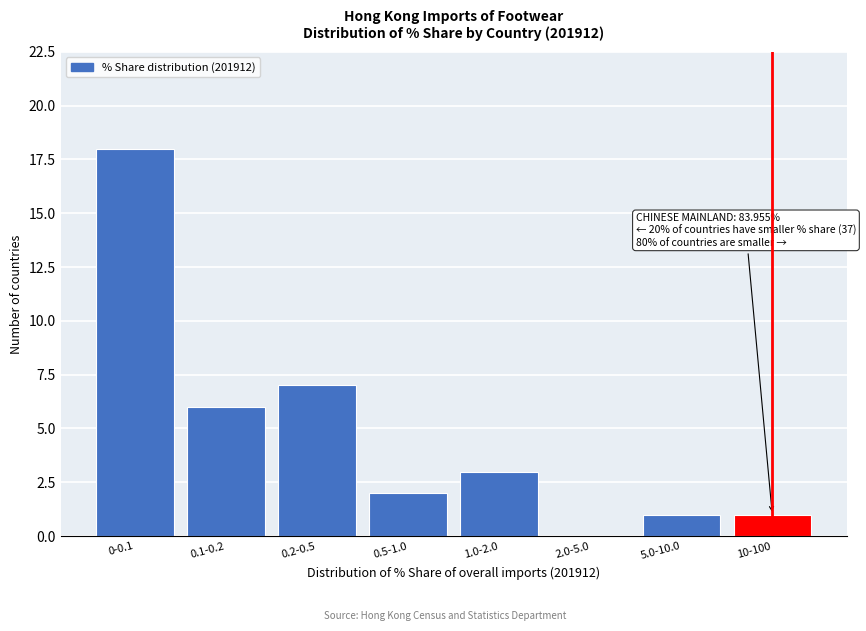

Reading left to right, transcribe all the data shown in this chart.

0-0.1=18	0.1-0.2=6	0.2-0.5=7	0.5-1.0=2	1.0-2.0=3	2.0-5.0=0	5.0-10.0=1	10-100=1